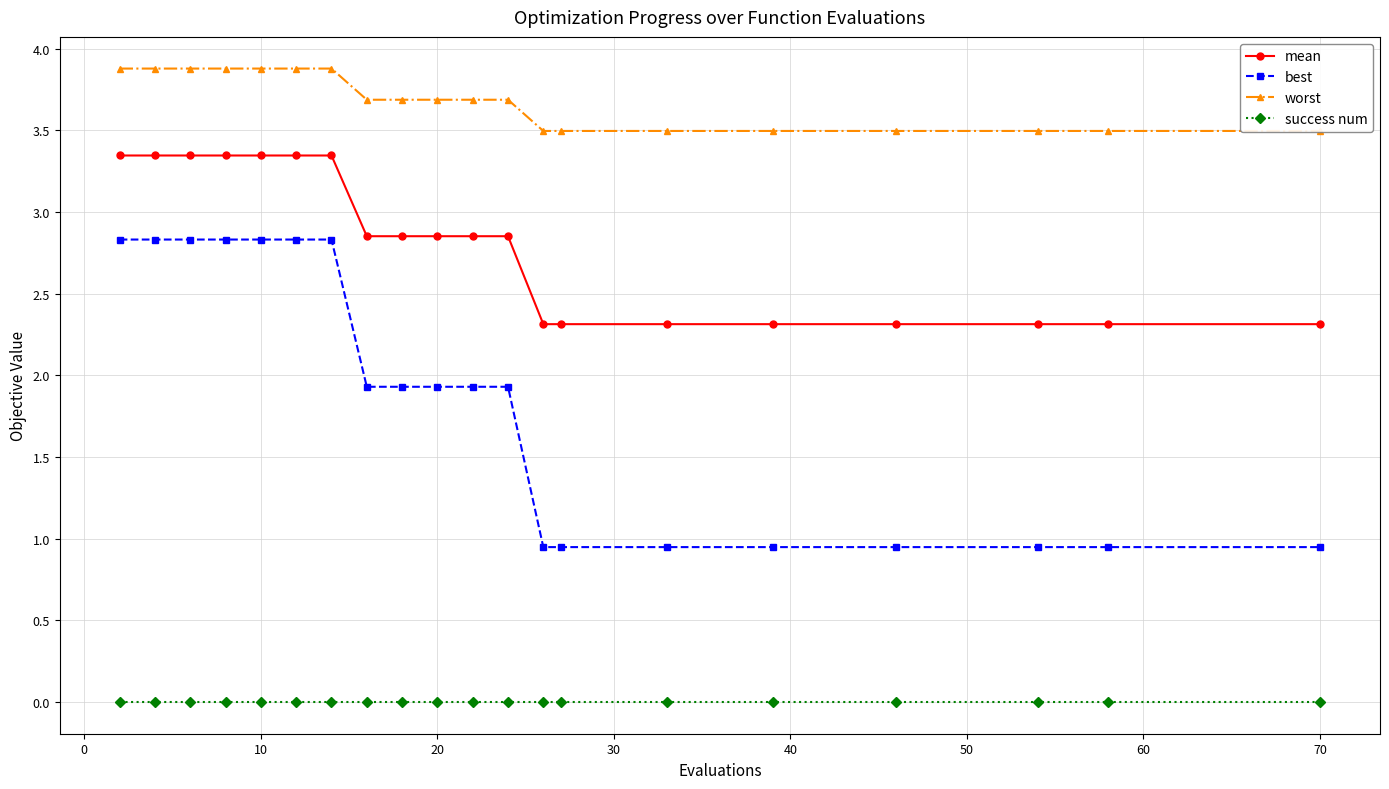

True or false: mean has a value of 4.6 at 10.

False